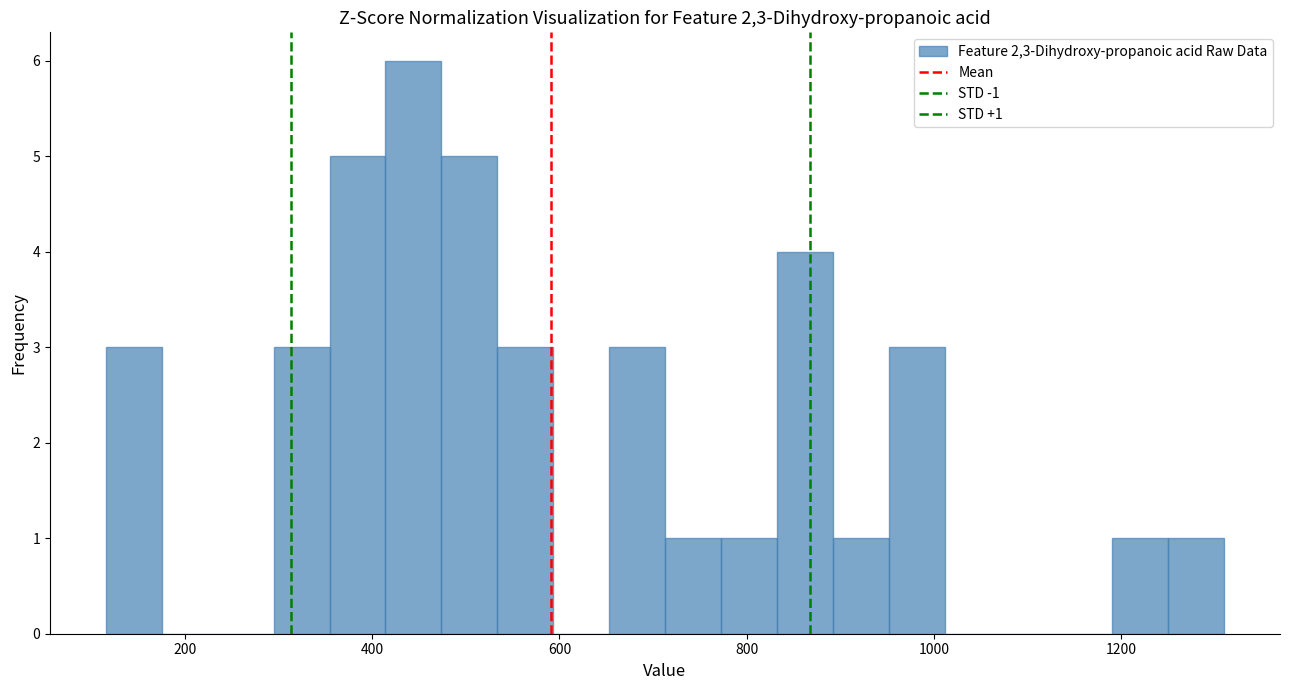

Around what value on the x-axis is the tallest bar? Give the approximate position of its centre, as read against the axis.

440